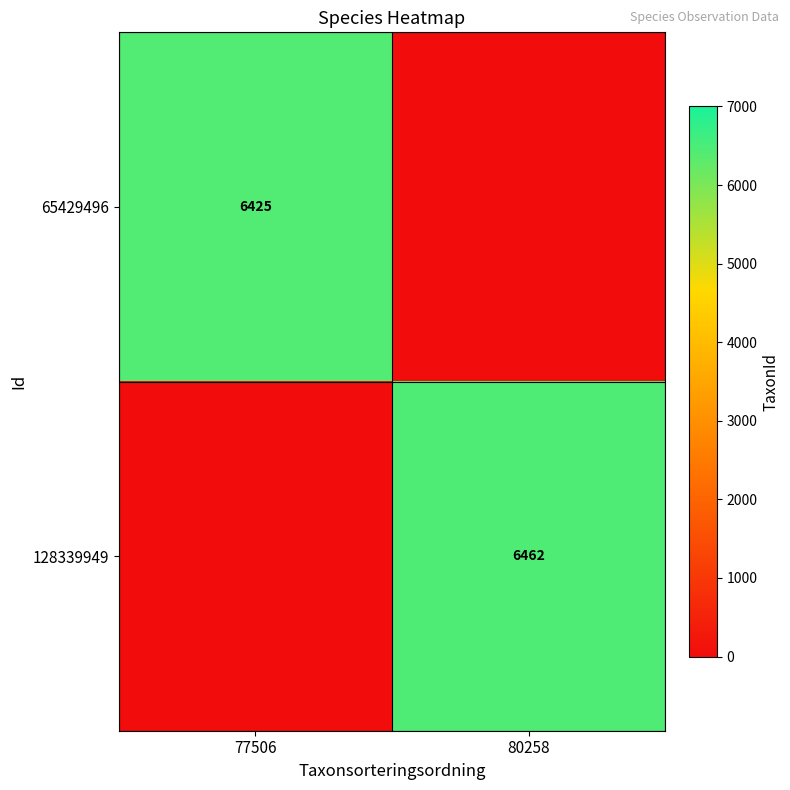

The value of 65429496 at 77506 is 6425. True or false?

True